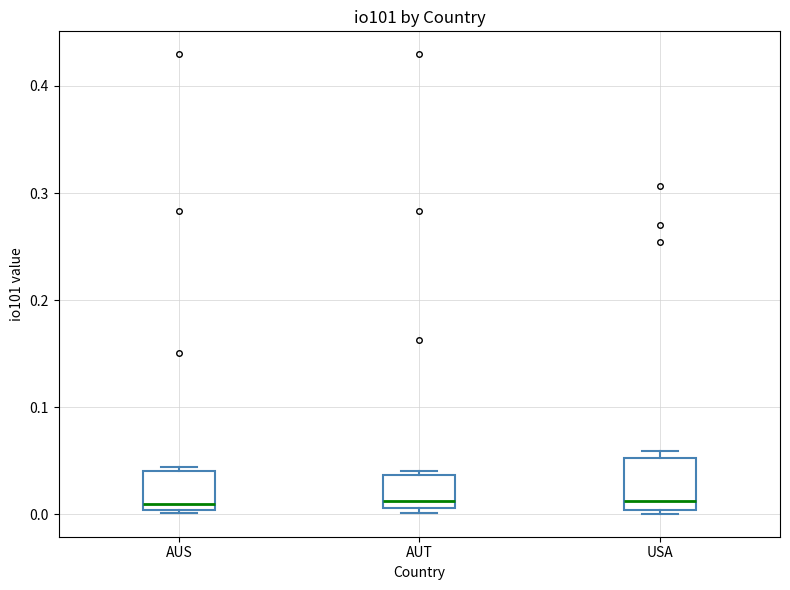

Comparing the boxes themselves (not the whiskers), which one is the tallest?

USA